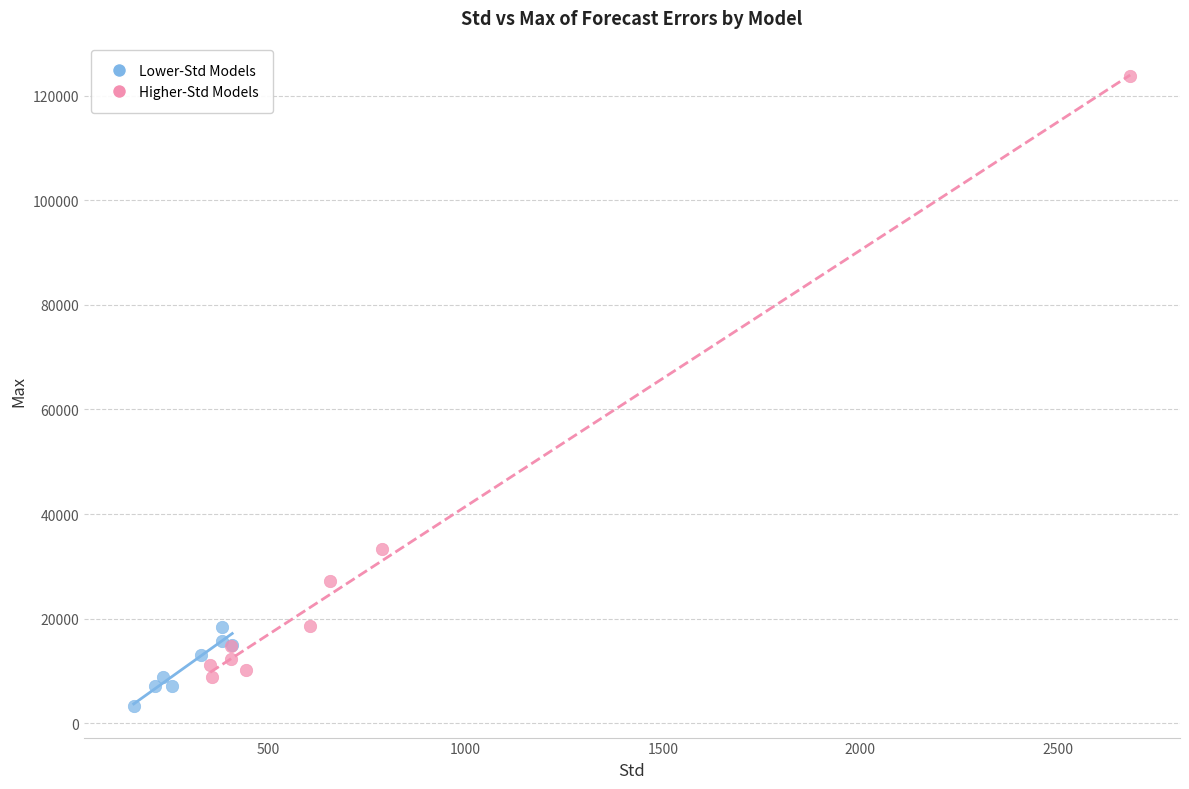

Which series has the widest spread of Y values?

Higher-Std Models